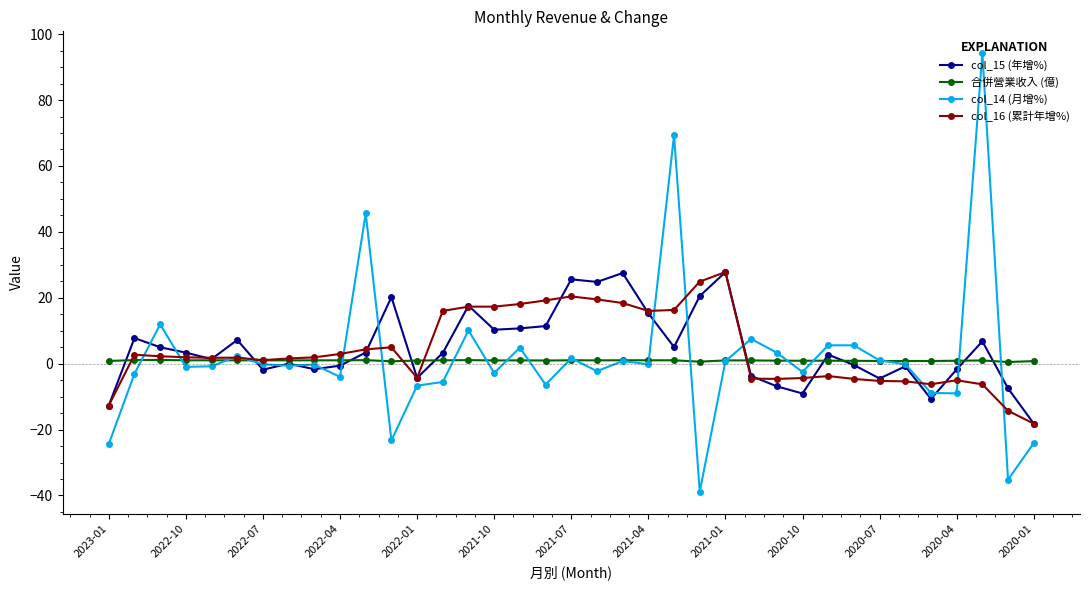

How many data points does each series have?

37